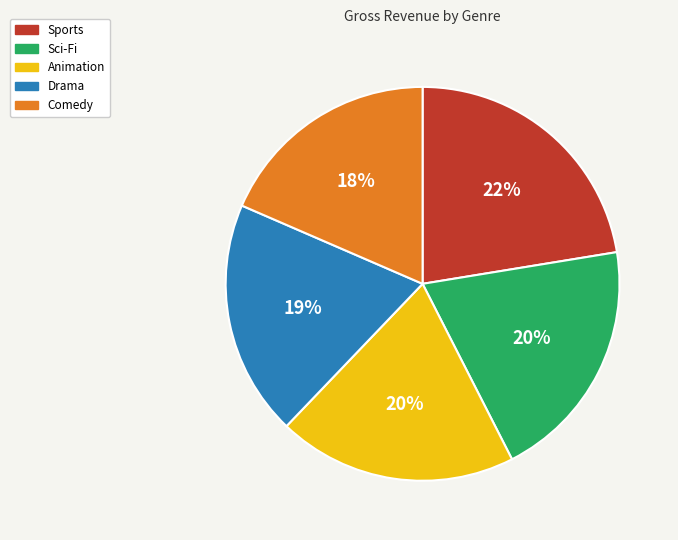

Is Animation the majority of the pie?

No